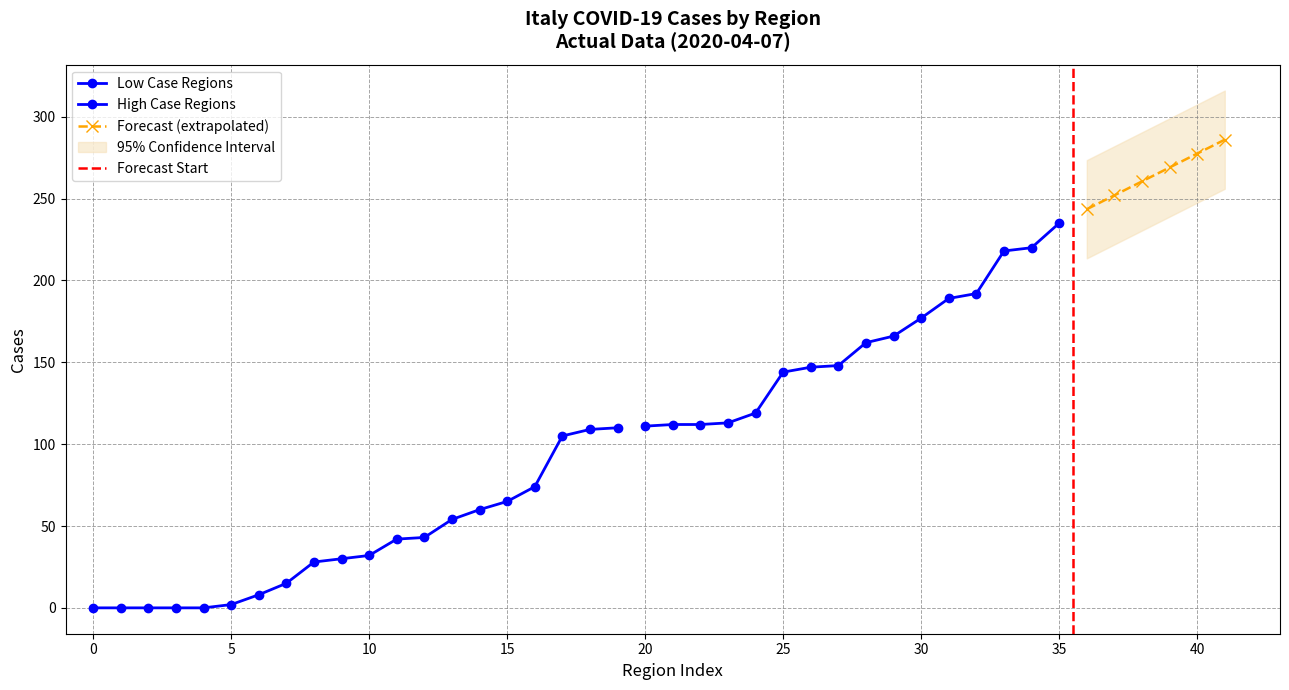

How many values are below 32?

10